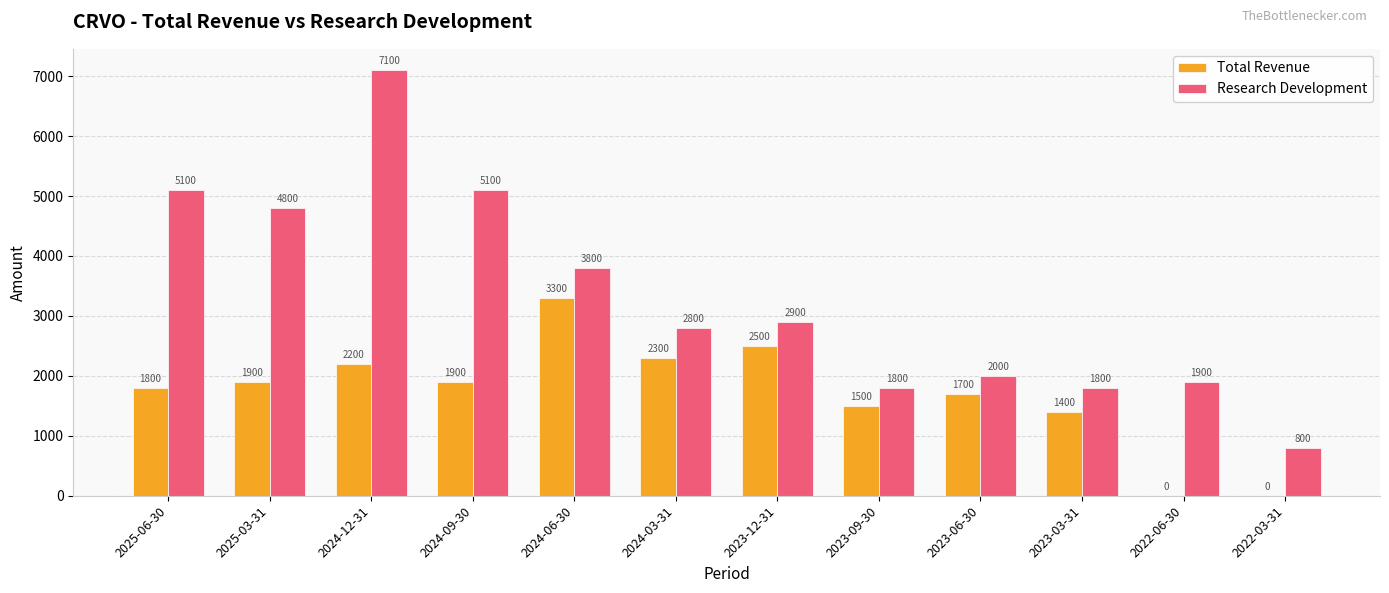

What are all the series names shown in the legend?

Total Revenue, Research Development